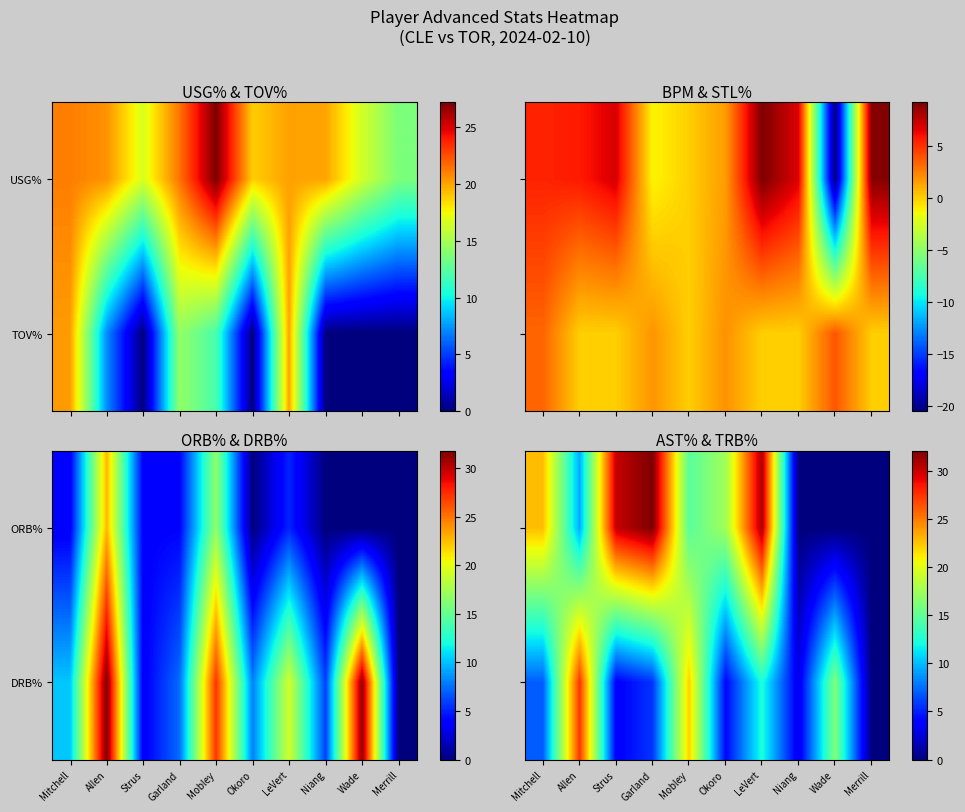

List the series in order of their peak value, lowest first.

DRB%, ORB%